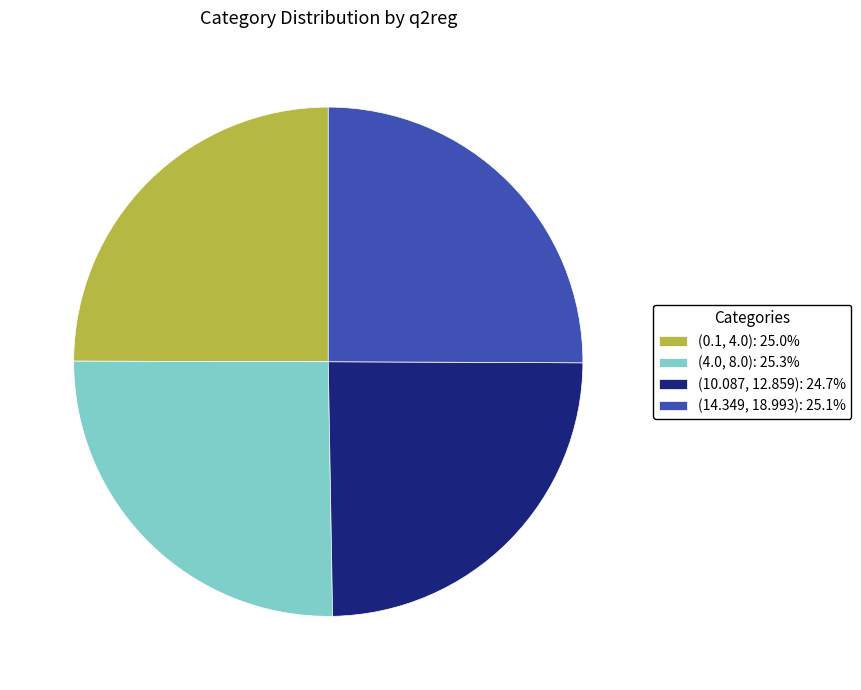

True or false: (10.087, 12.859) accounts for 38% of the total.

False